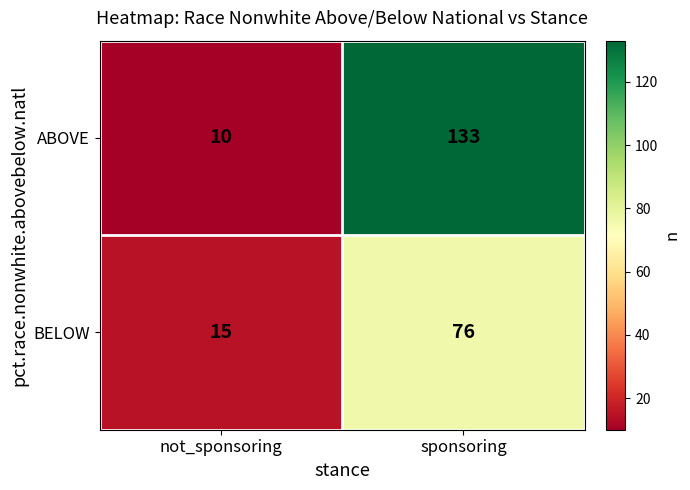

What is the difference between the highest and lowest values at not_sponsoring?

5